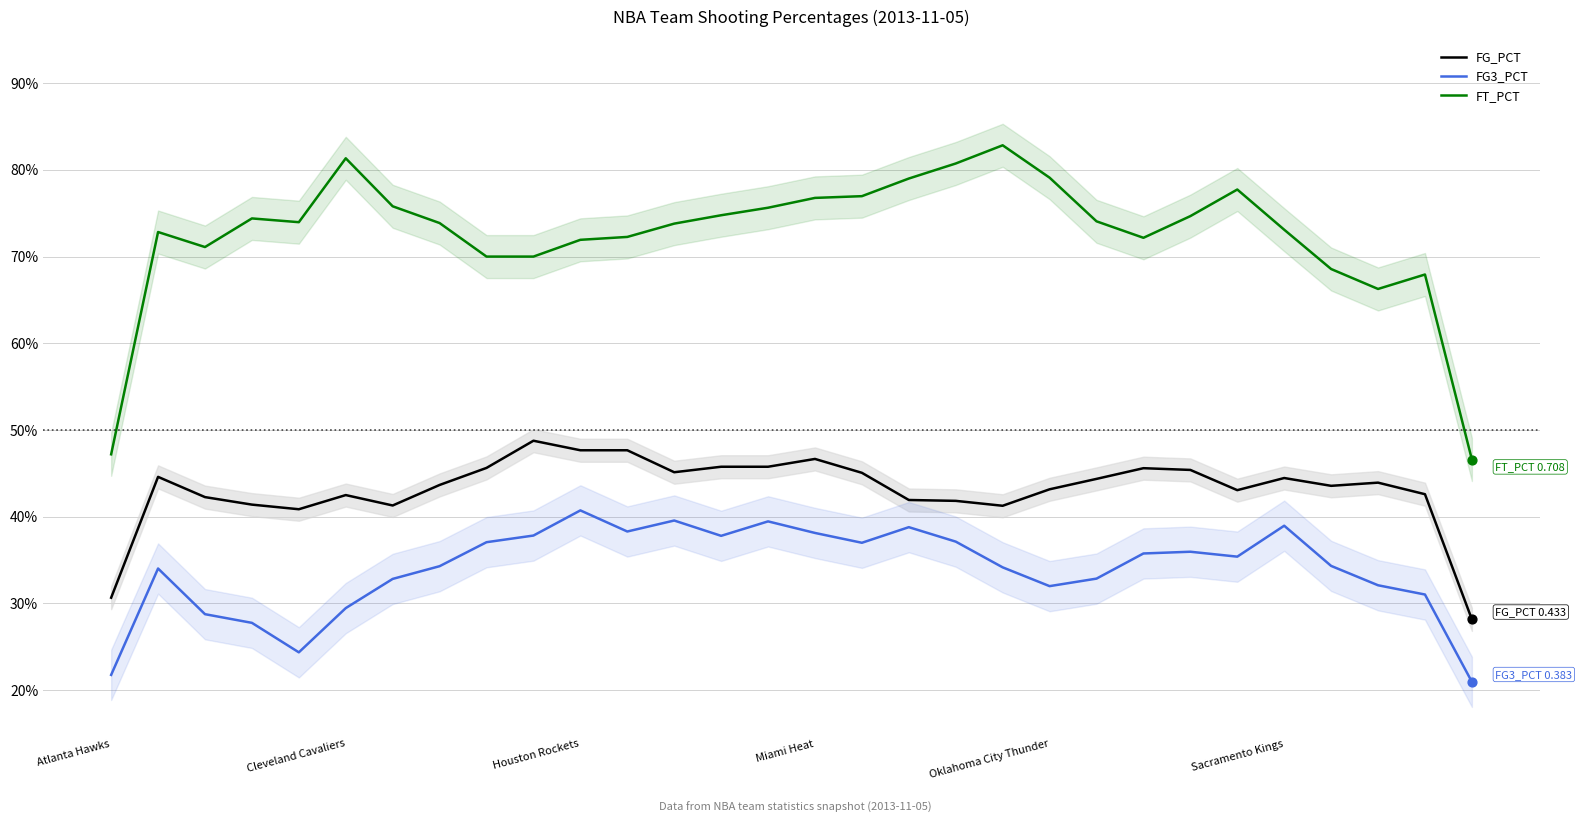

Which series contains the highest Y value?

FT_PCT